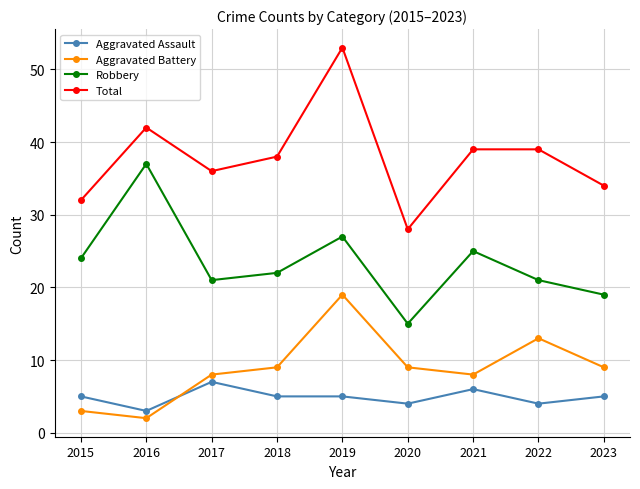

Reading right to left, extract all data points from this chart.

Aggravated Assault: 5	4	6	4	5	5	7	3	5
Aggravated Battery: 9	13	8	9	19	9	8	2	3
Robbery: 19	21	25	15	27	22	21	37	24
Total: 34	39	39	28	53	38	36	42	32